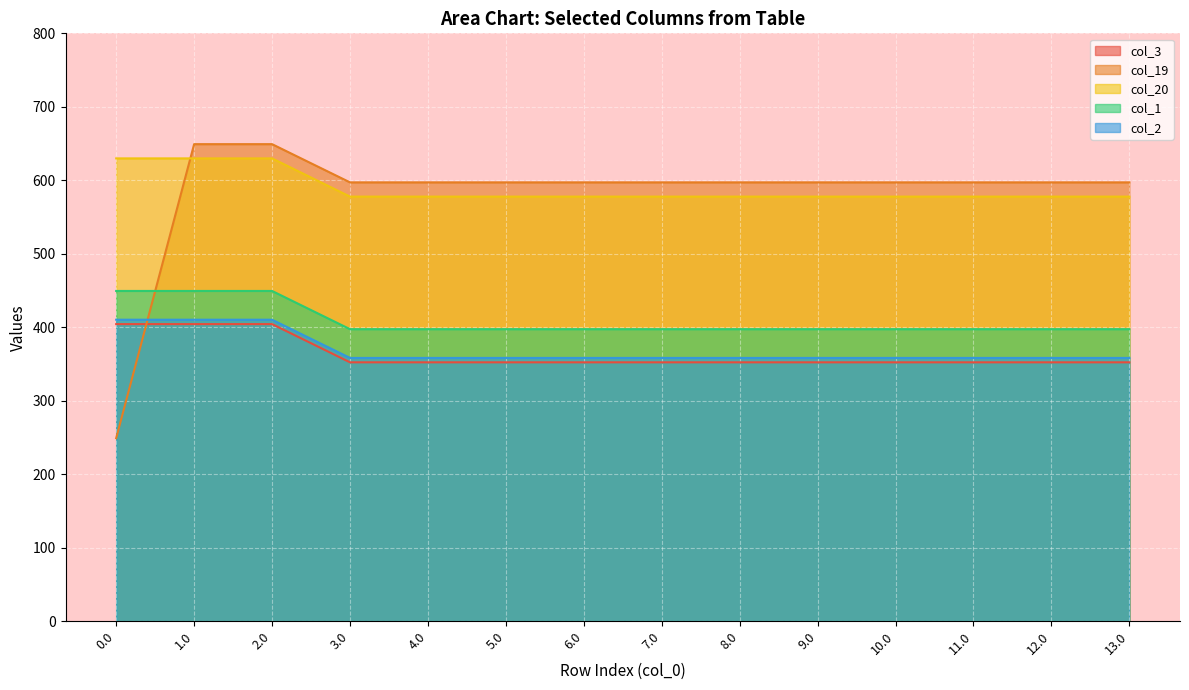

What are all the series names shown in the legend?

col_3, col_19, col_20, col_1, col_2